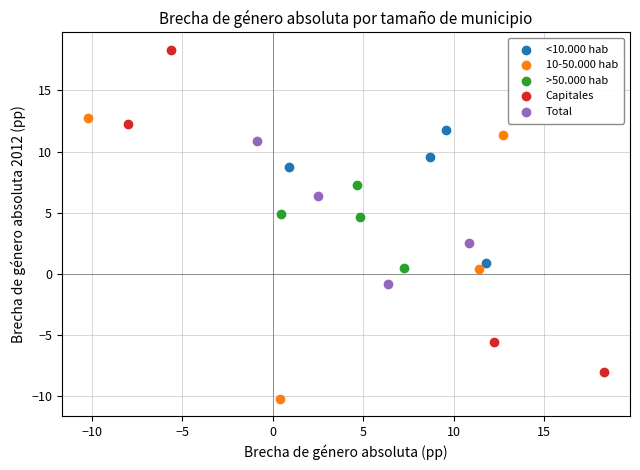

Which series contains the lowest Y value?

10-50.000 hab